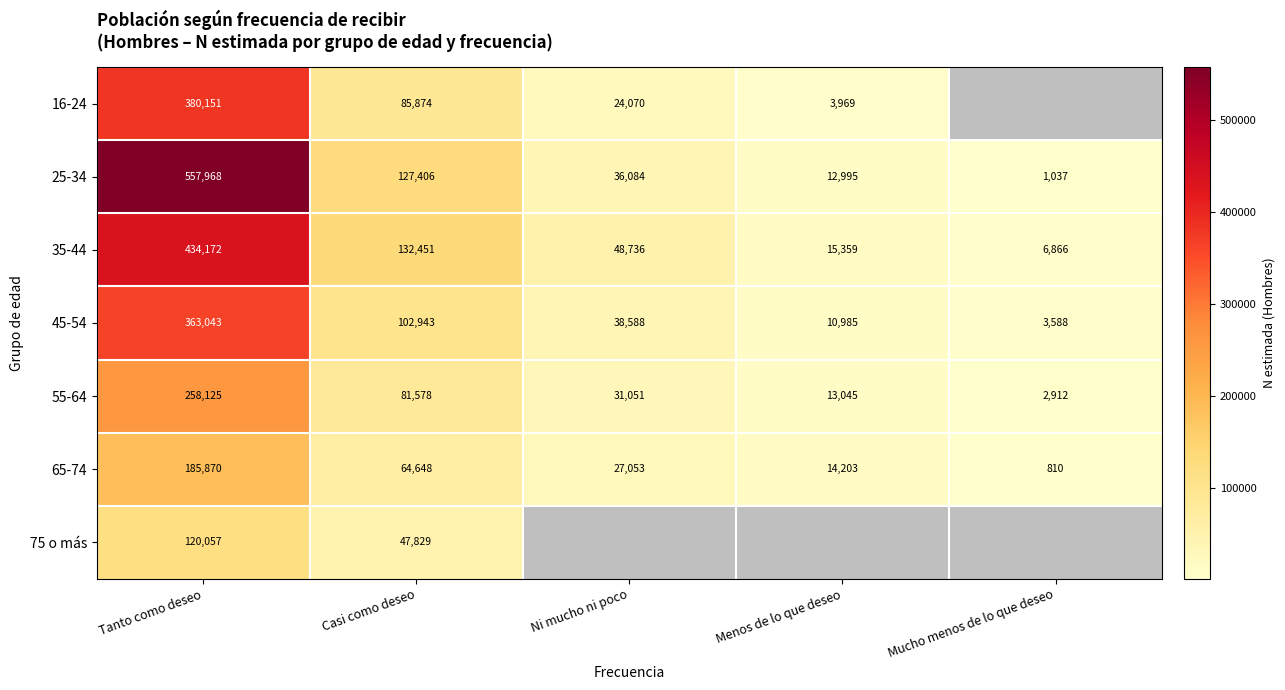

Is it true that 25-34 equals 56317 at Casi como deseo?

False